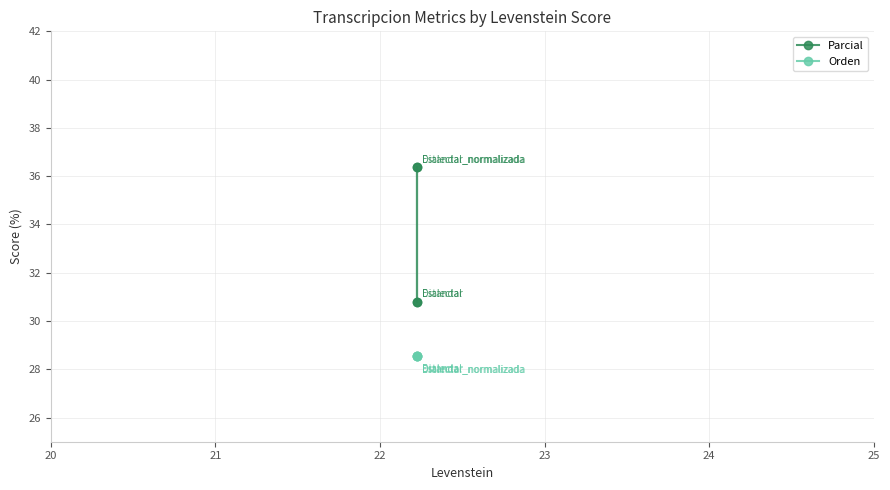

How many values in the Parcial series exceed 36?

2